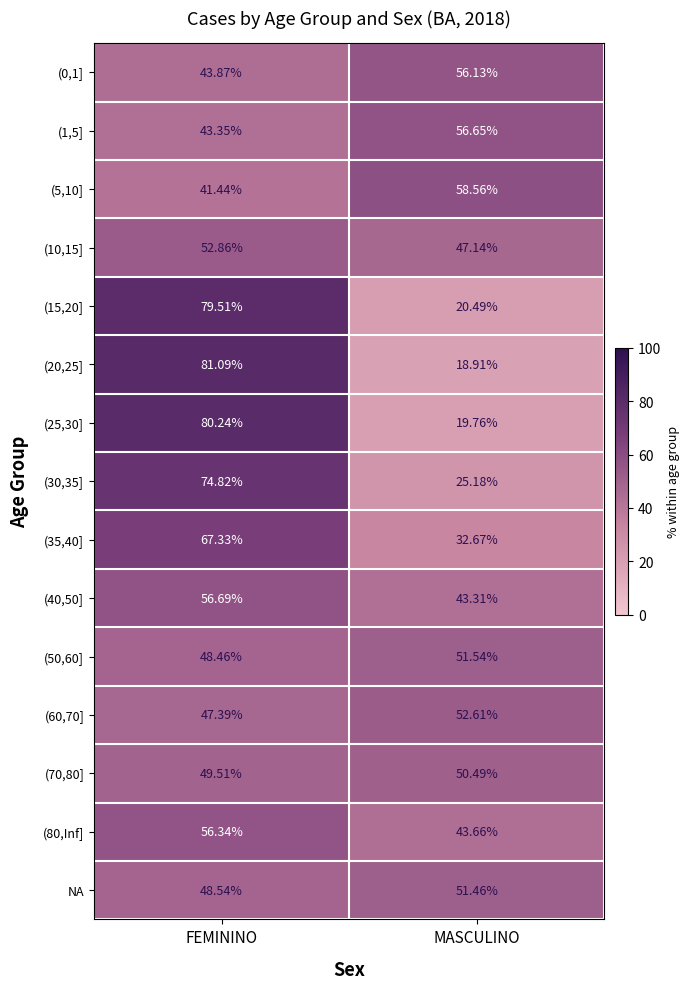

At which category is the sum across all series the highest?

FEMININO